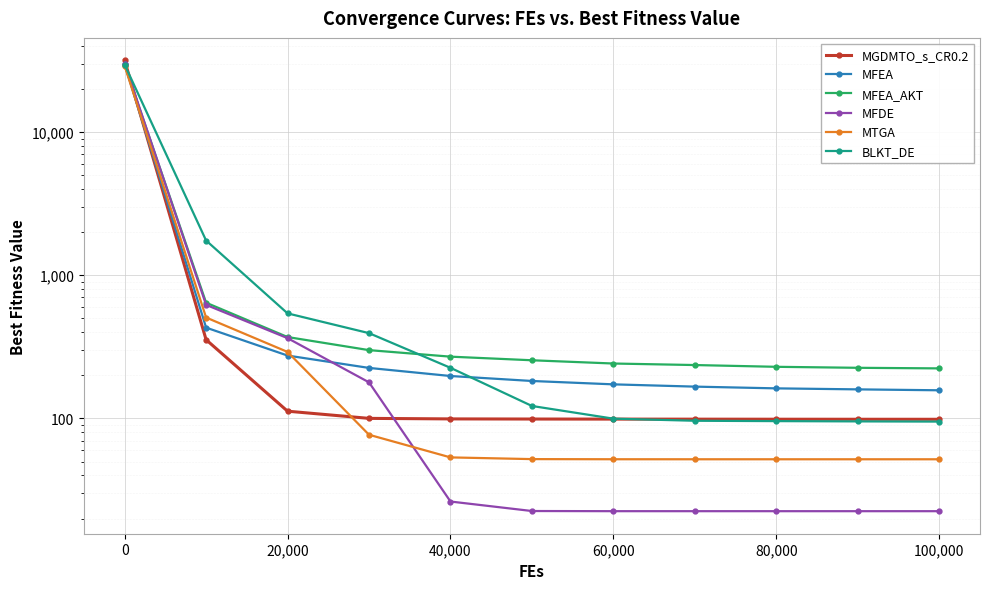

True or false: MFEA has more than 1 points higher than both neighbors.

False